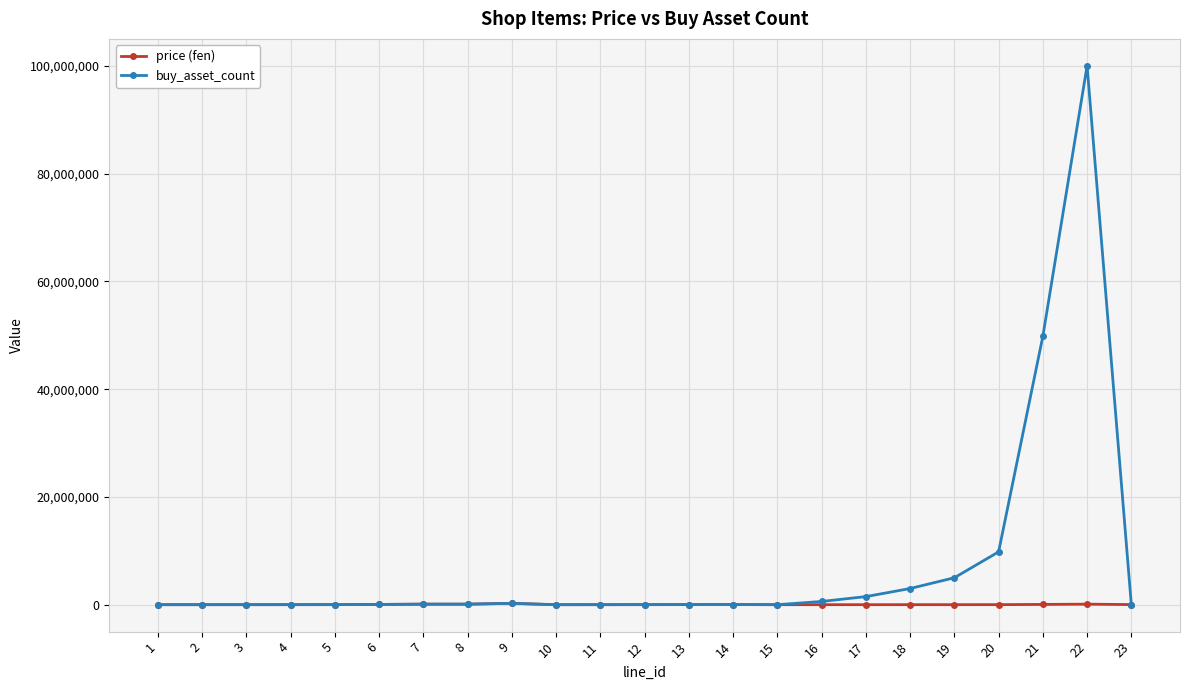

Rank the series by their average value, from highest to lowest.

buy_asset_count, price (fen)